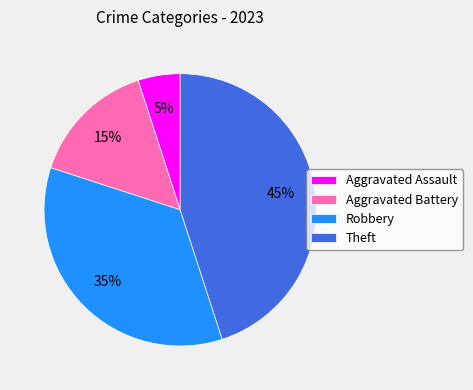

To the nearest percent, what is the combined percentage of Theft and Aggravated Assault?

50%